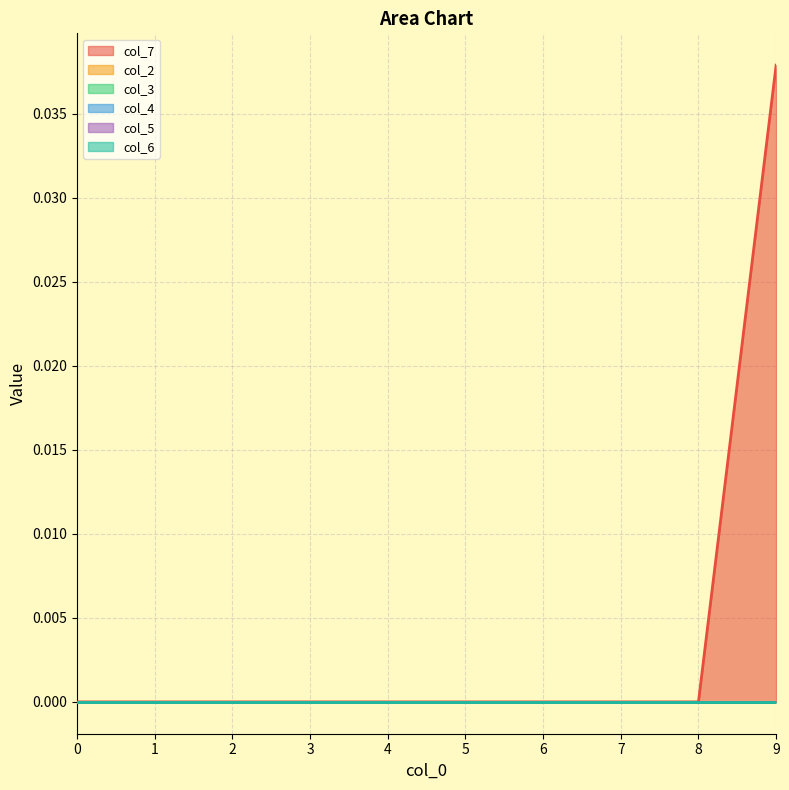

Does the chart display data point markers on the line(s)?

No